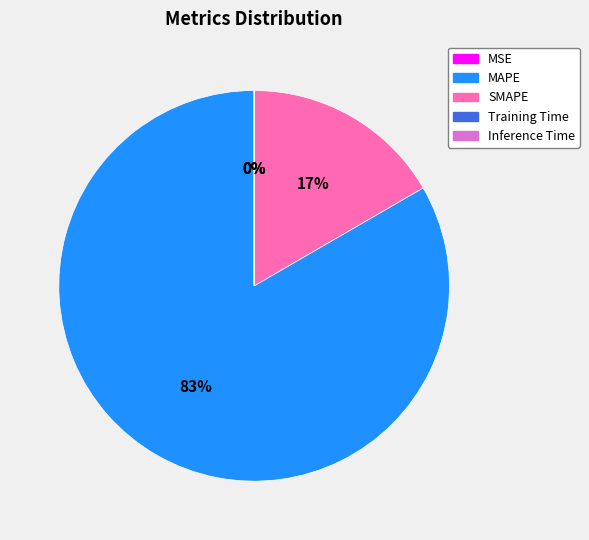

Which slice is the largest?

MAPE